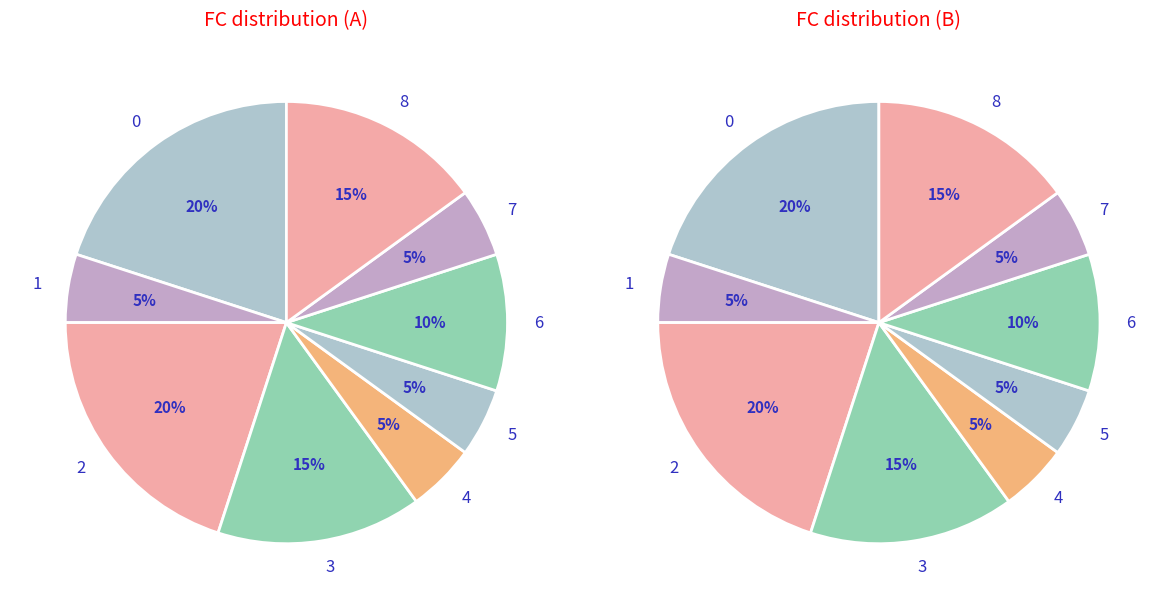

Is 2 the majority of the pie?

No